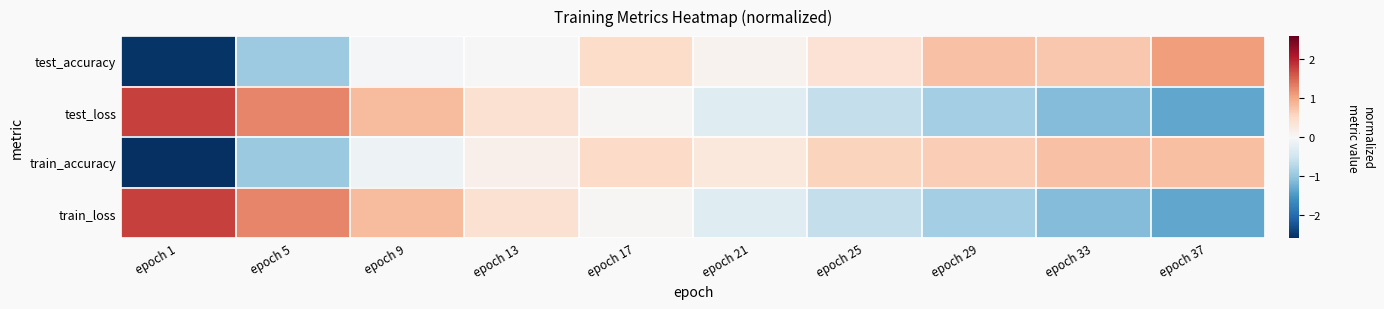

Which category has the lowest value across all series?

epoch 1